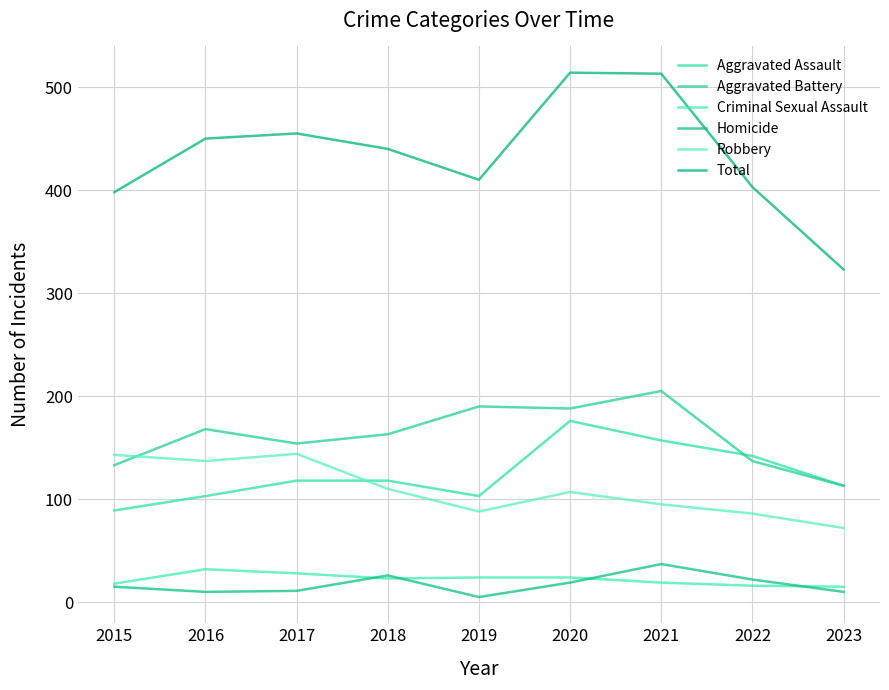

What is the value of the Homicide point at the 8th from the left?

22